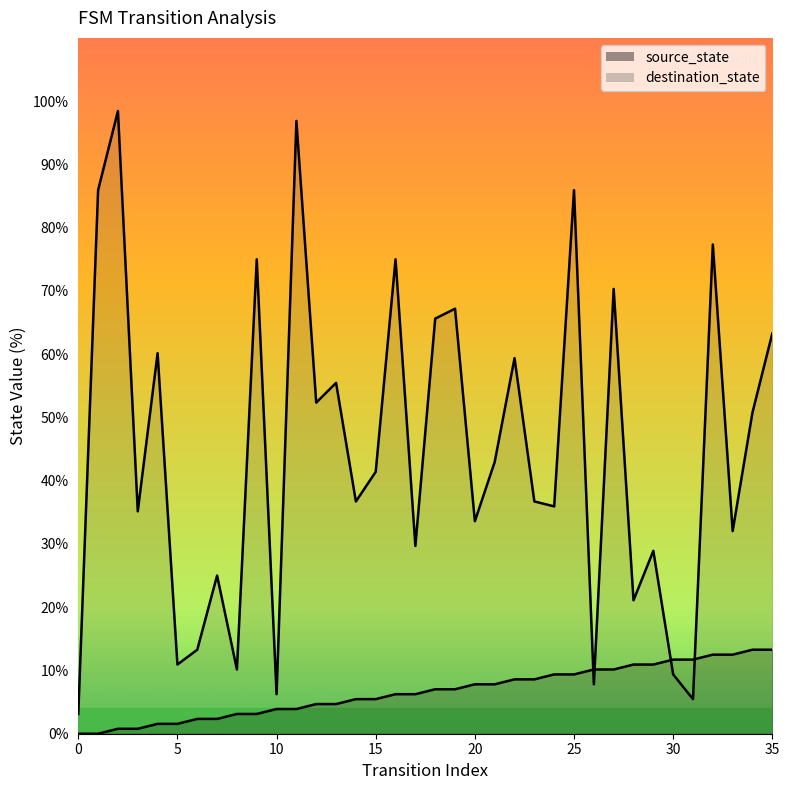

List the series in order of their overall mean, lowest first.

source_state, destination_state